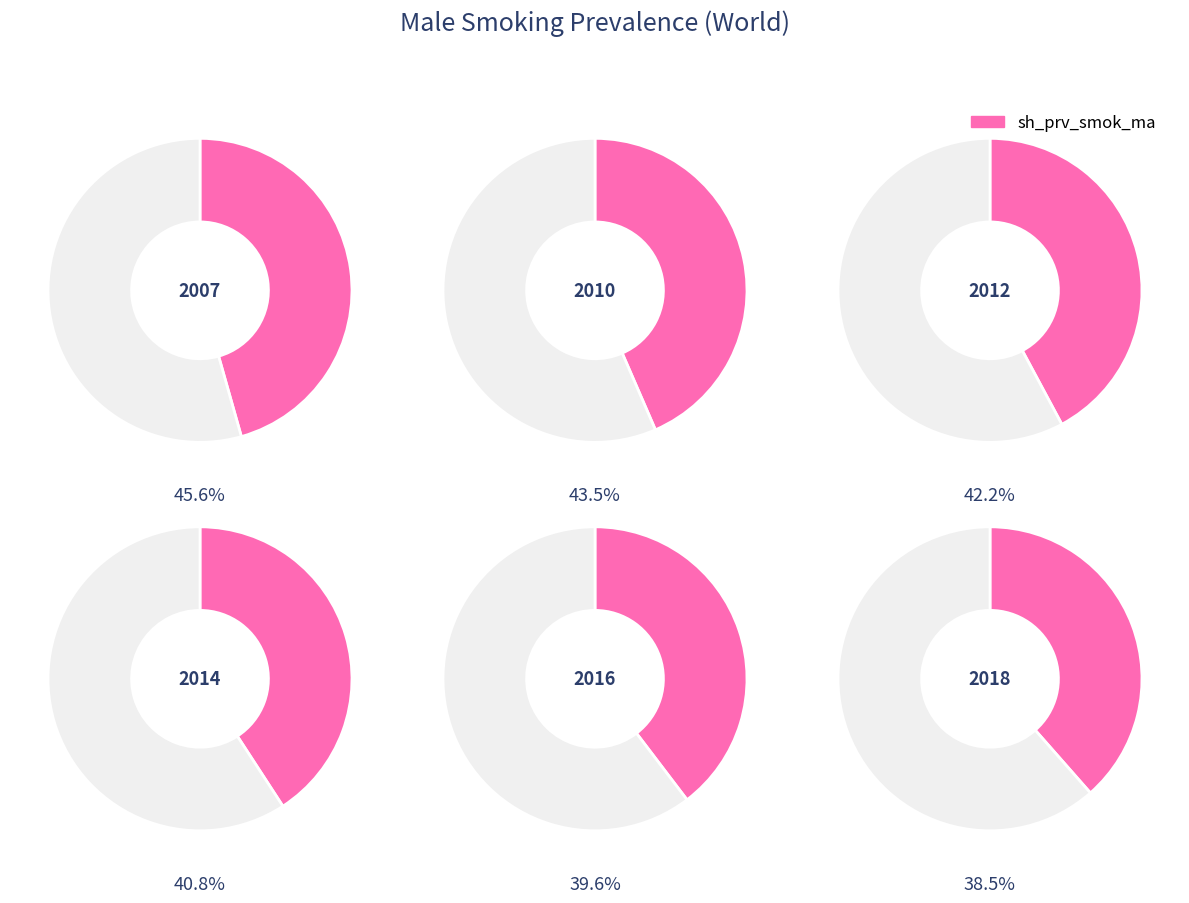

Does 2018 account for over 50% of the chart?

No